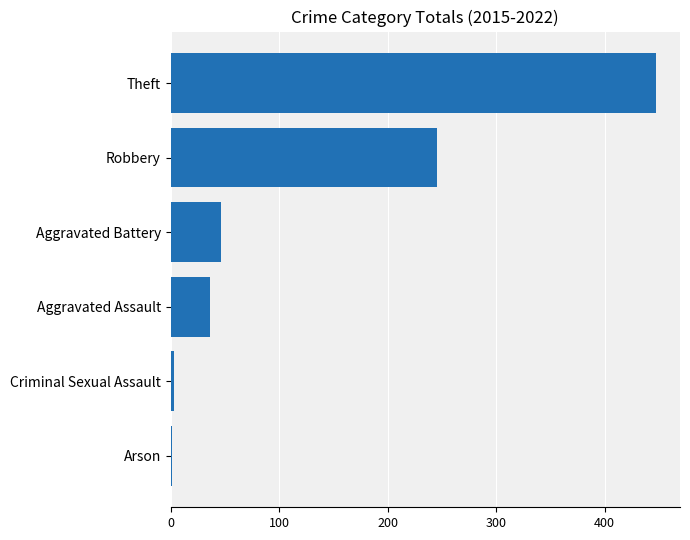

What is the sum of all values?

778